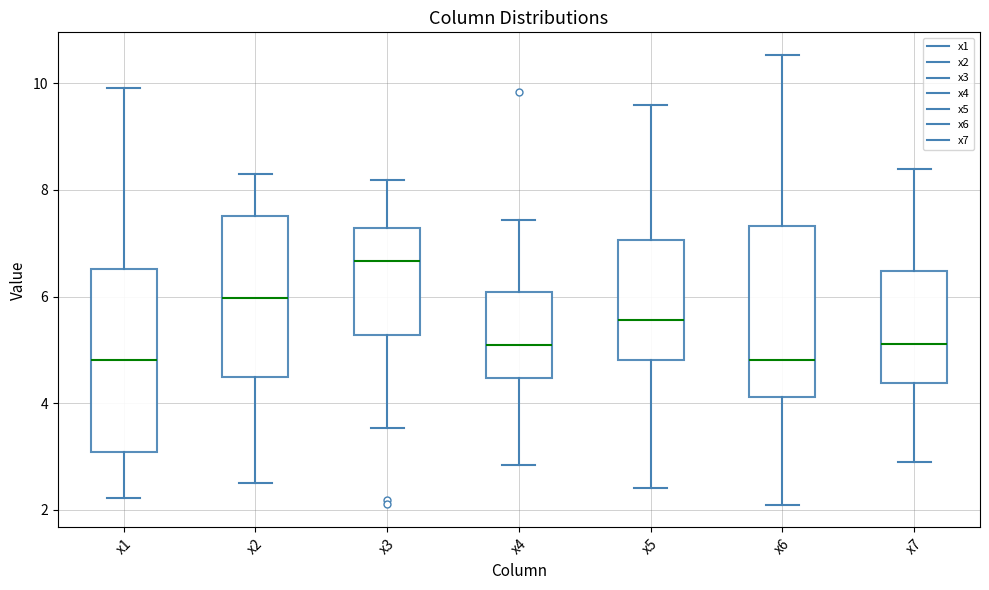

Comparing the boxes themselves (not the whiskers), which one is the tallest?

x1